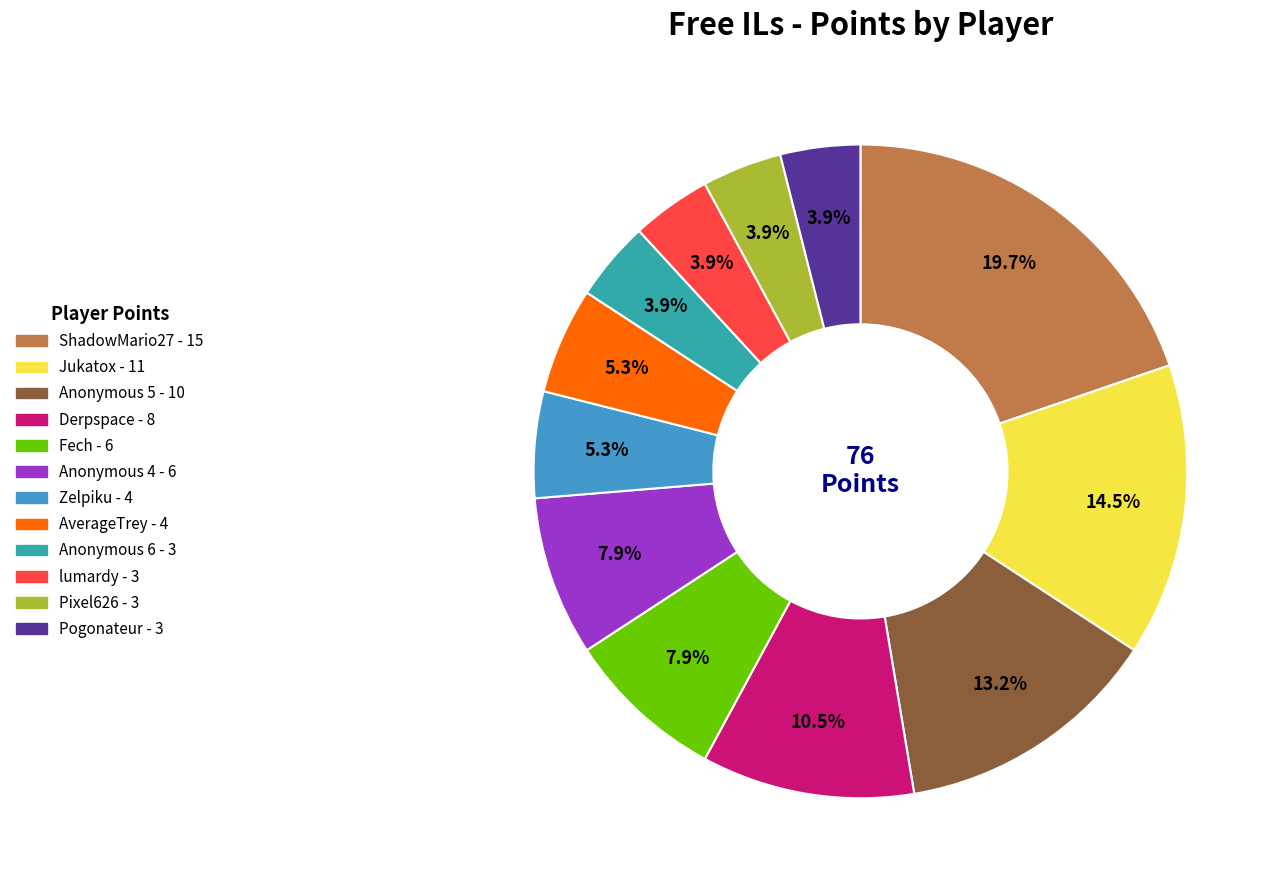

To the nearest percent, what percentage of the pie is AverageTrey?

5%